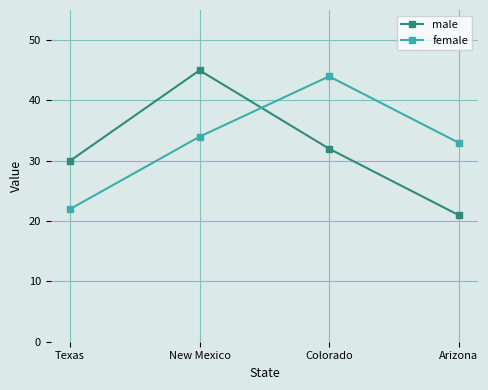

True or false: male and female cross at least once.

True